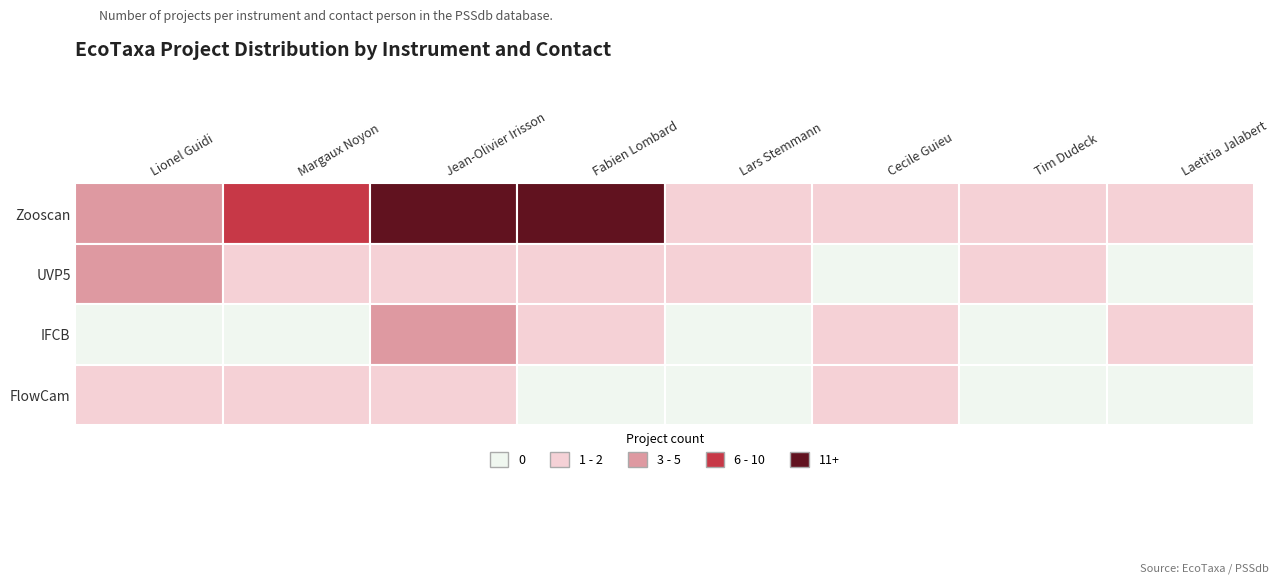

How many values in the Zooscan series exceed 5?

3